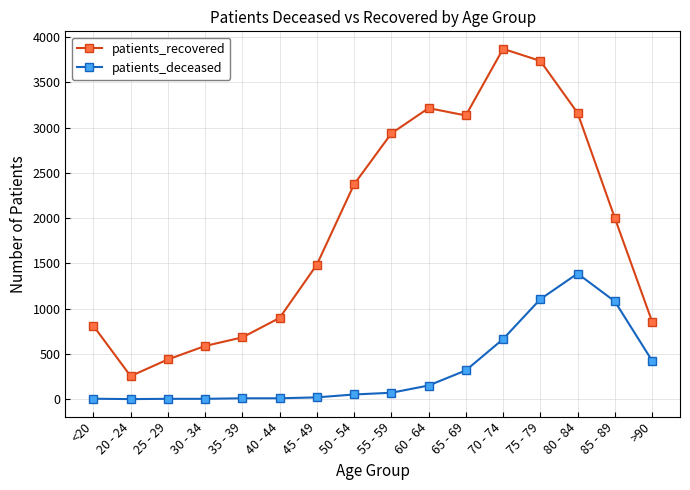

What position from the left is <20?

1